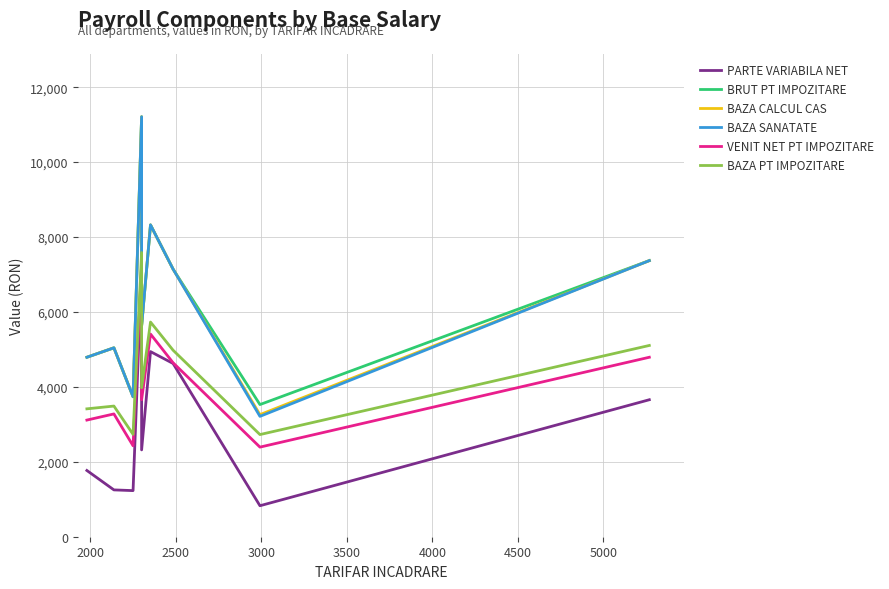

How many lines are shown in the chart?

6